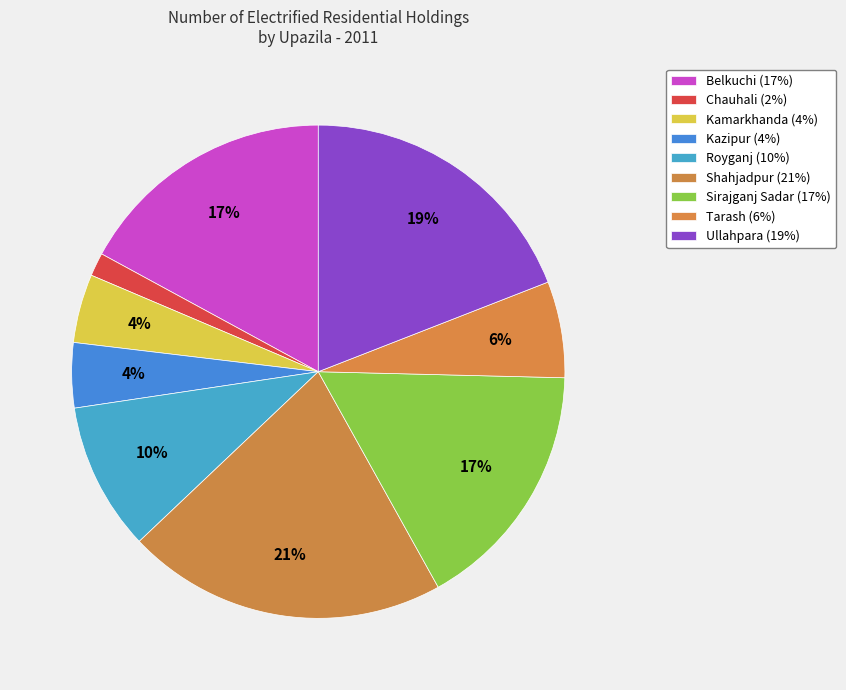

Rank the categories by value from lowest to highest.

Chauhali, Kazipur, Kamarkhanda, Tarash, Royganj, Sirajganj Sadar, Belkuchi, Ullahpara, Shahjadpur